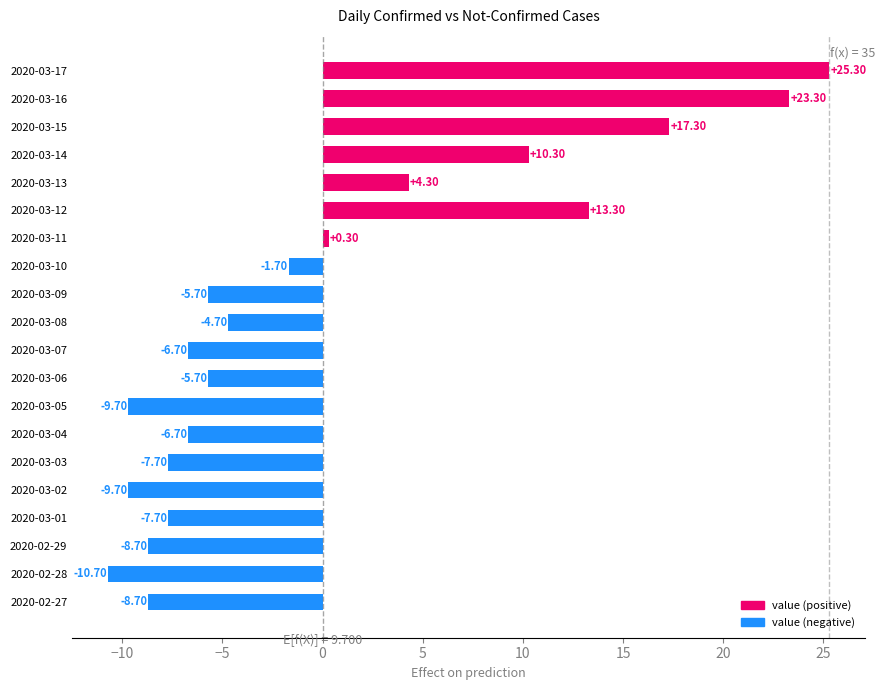

Between 2020-03-02 and 2020-03-16, which is larger?

2020-03-16